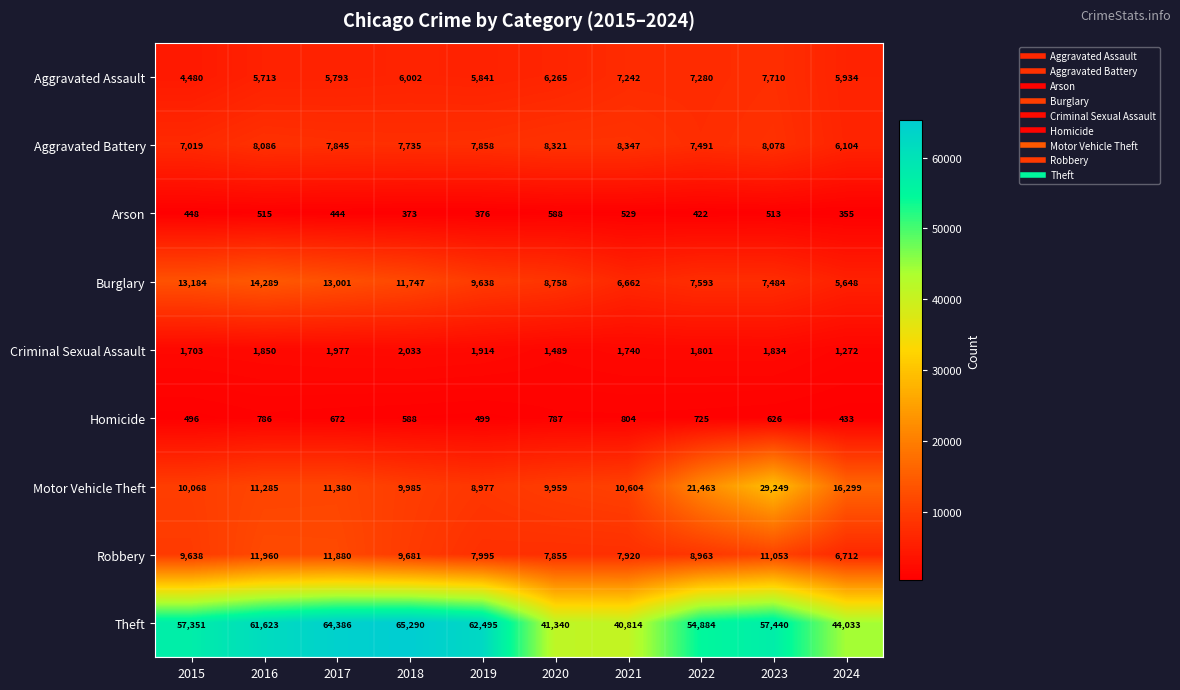

What is the spread (max minus min) of values at 2021?

40285